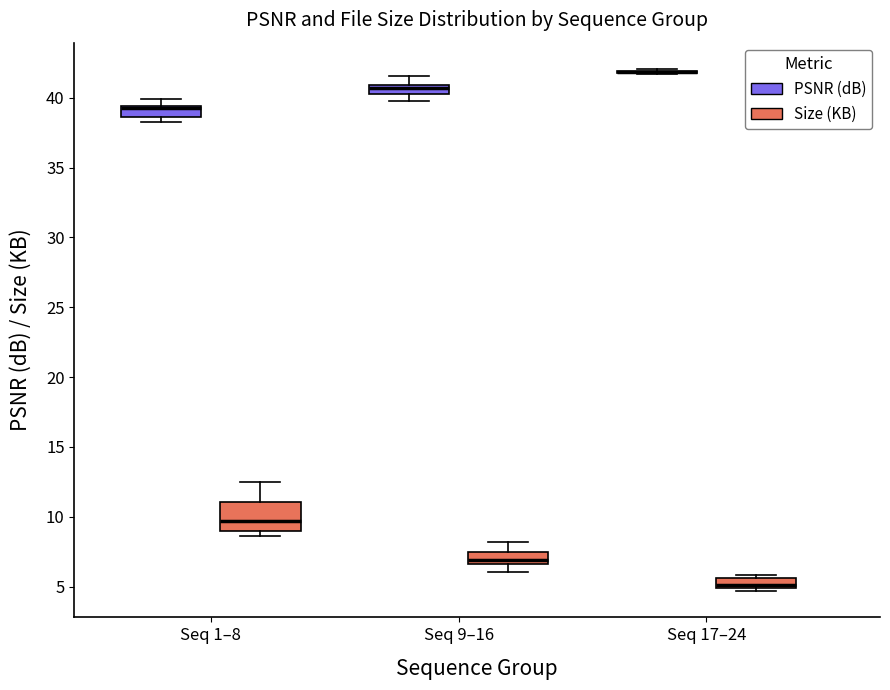

Where is the lower edge of the box for Seq 17–24 (Size (KB)) on the y-axis? The values are not printed on the chart, so give them approximately, as read against the axis.

5.0